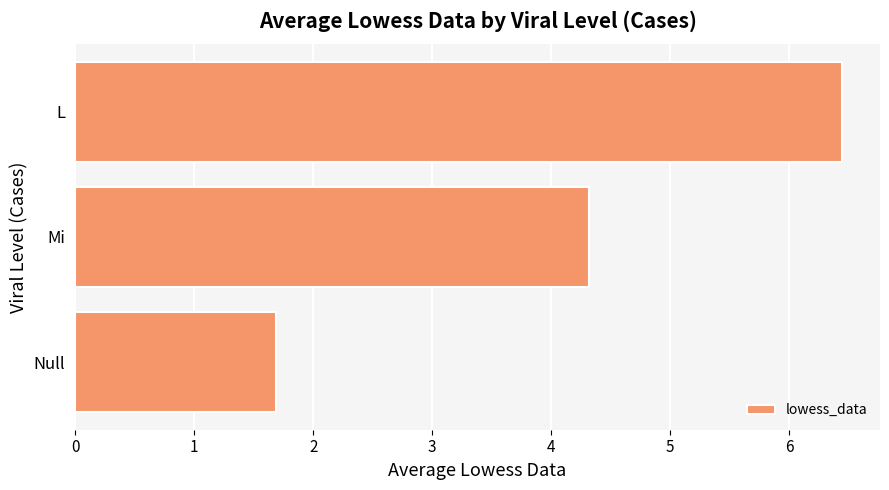

Are the bars horizontal?

Yes